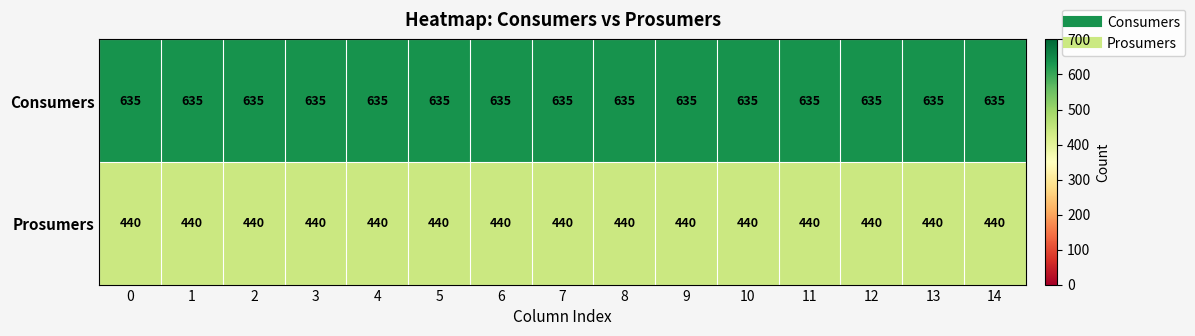

True or false: Prosumers has a value of 440 at 13.

True